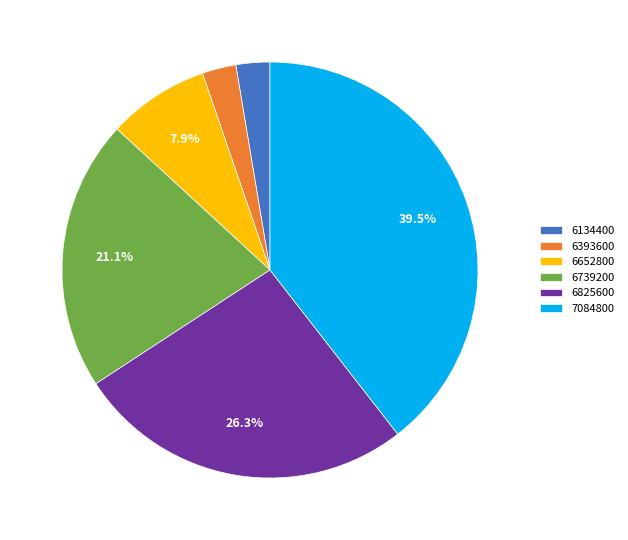

To the nearest percent, what is the average slice percentage?

17%